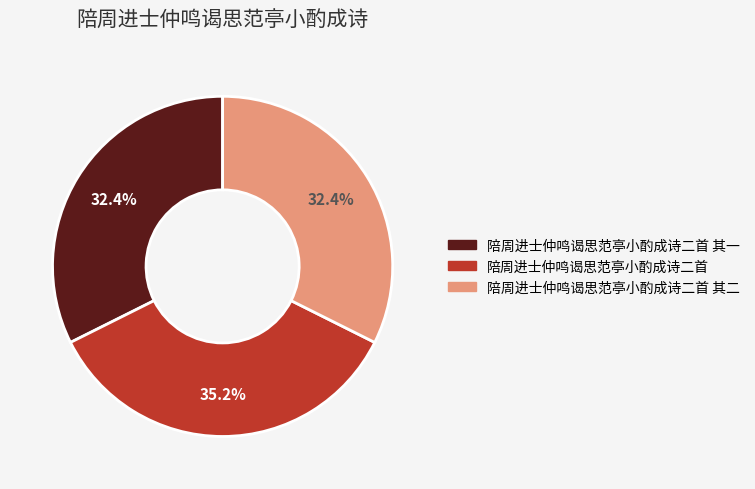

Does any single category account for the majority?

No